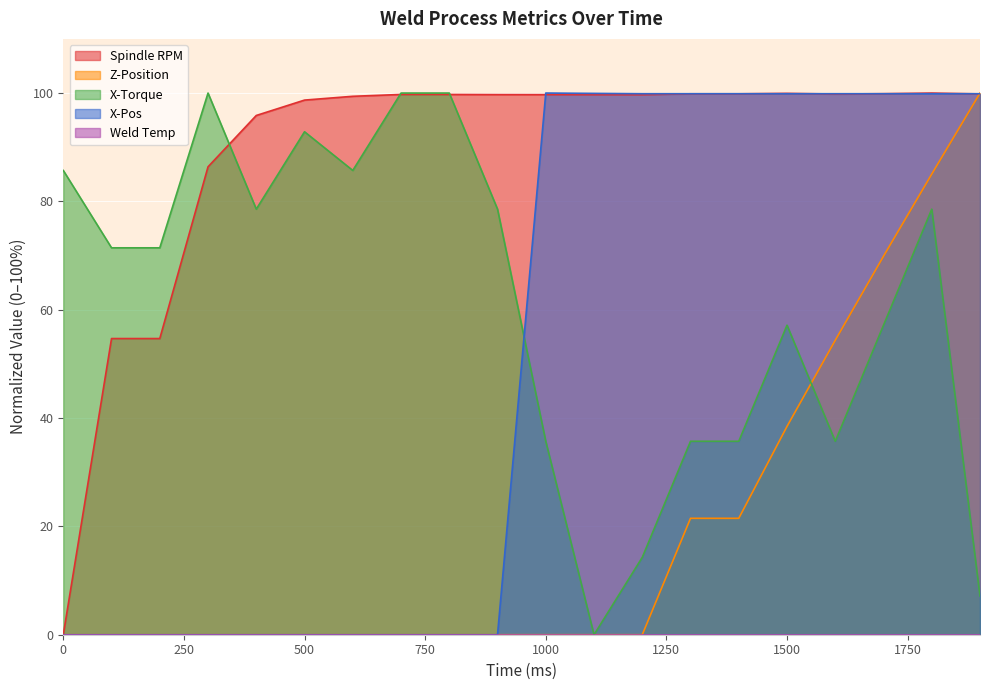

Which series has the largest total across all categories?

Spindle RPM